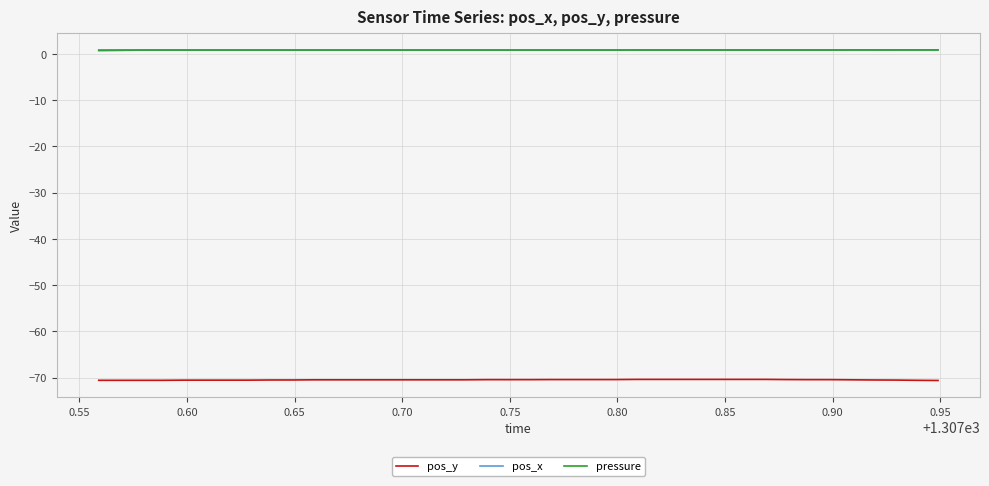

What is the minimum value for pos_y?

-70.6